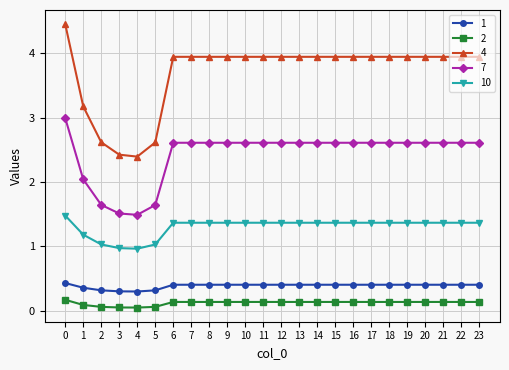

What is the sum of all 7 values?

58.4